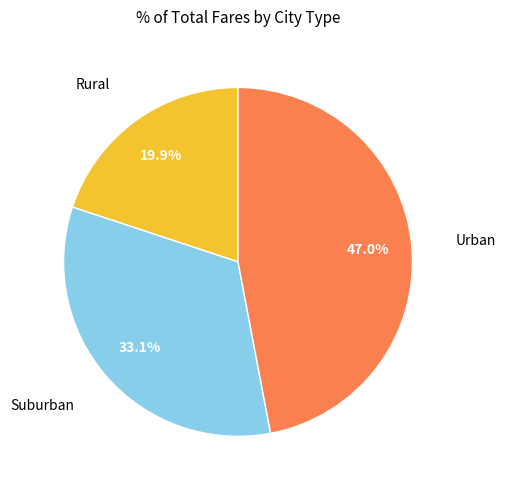

Is there any slice that represents more than half of the pie?

No